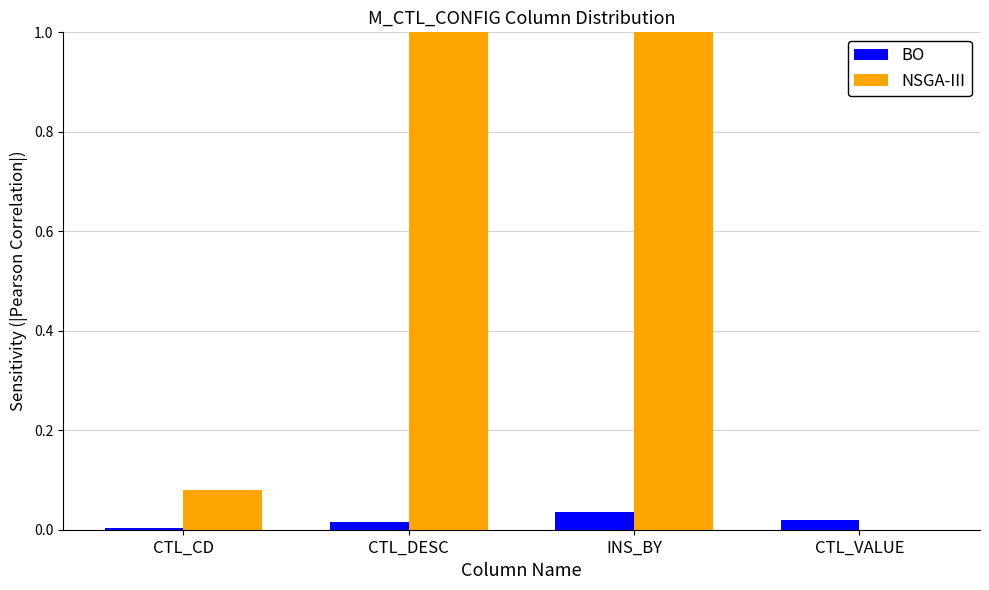

What is the total value across all series at INS_BY?

1.0